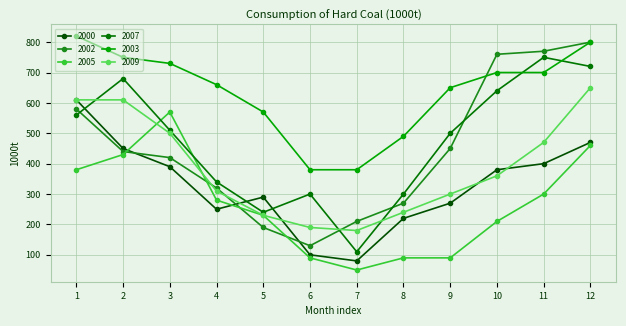

Between which two adjacent categories do 2003 and 2002 first intersect?

9 and 10